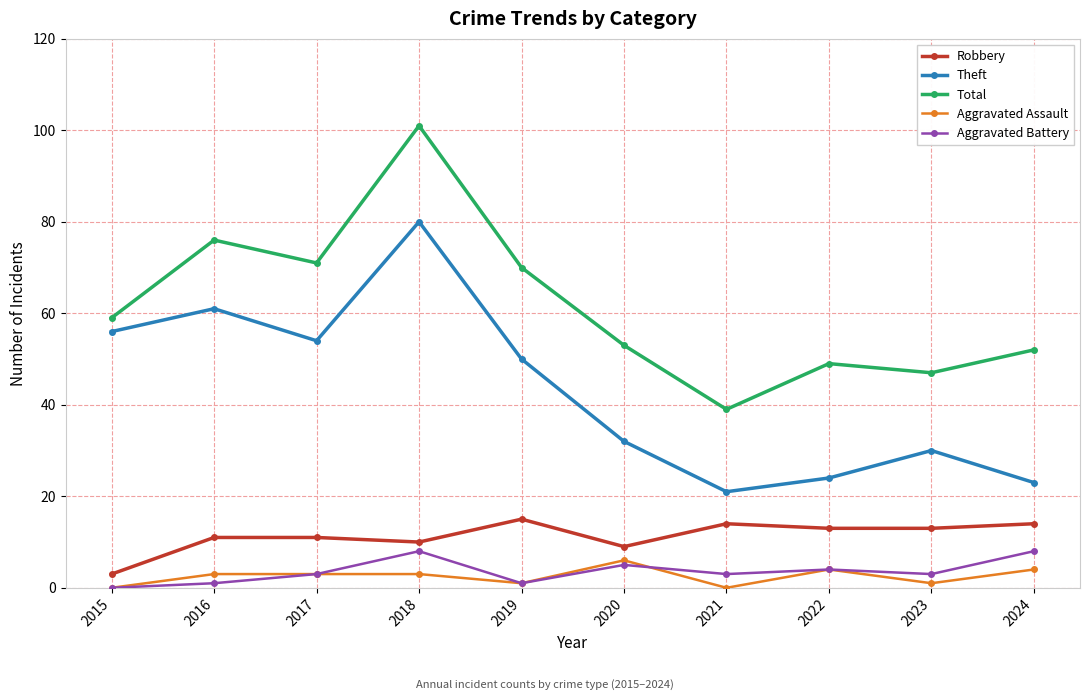

True or false: Aggravated Assault and Theft intersect in this chart.

False